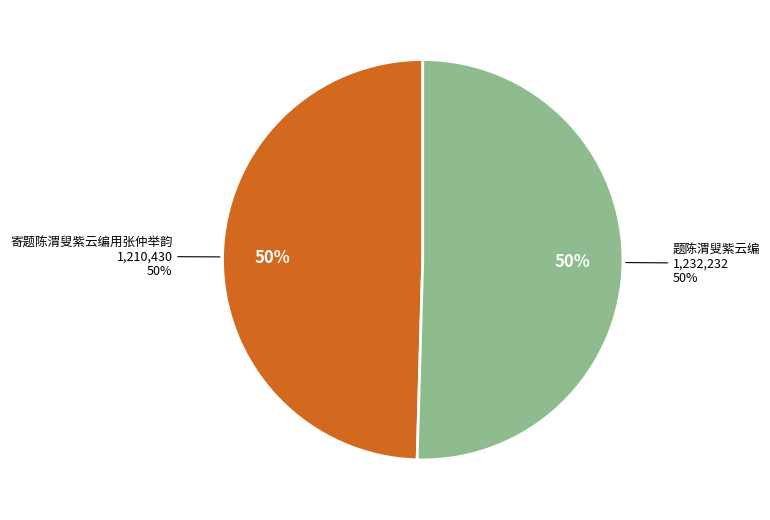

What portion of the pie excludes 寄题陈渭叟紫云编用张仲举韵?

50.4%